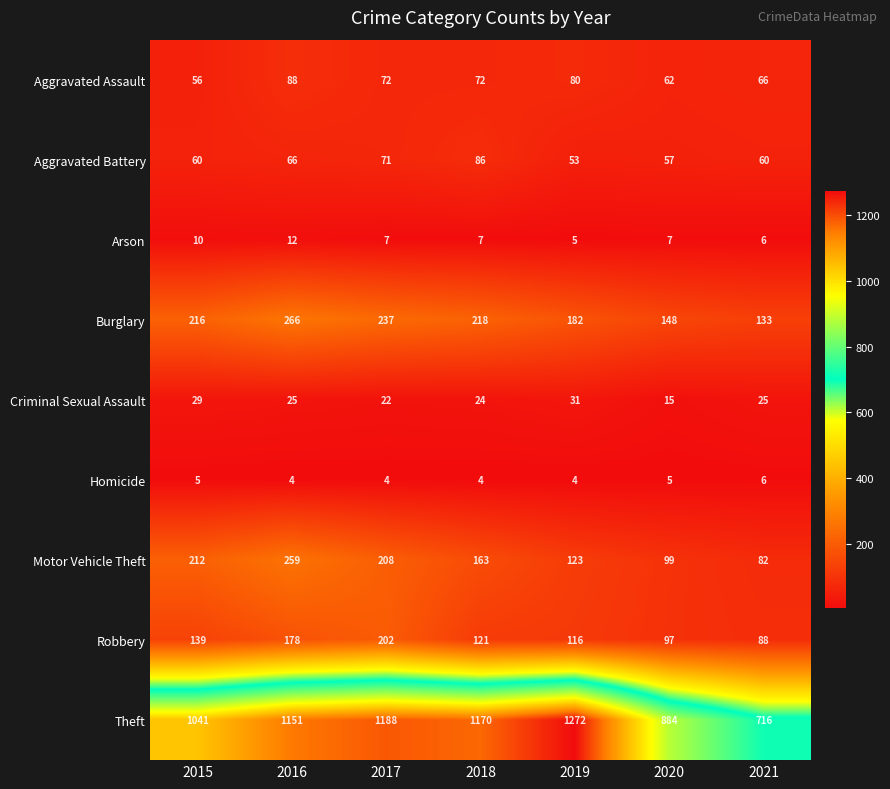

Where is Aggravated Battery nearest to the value 69?

2017